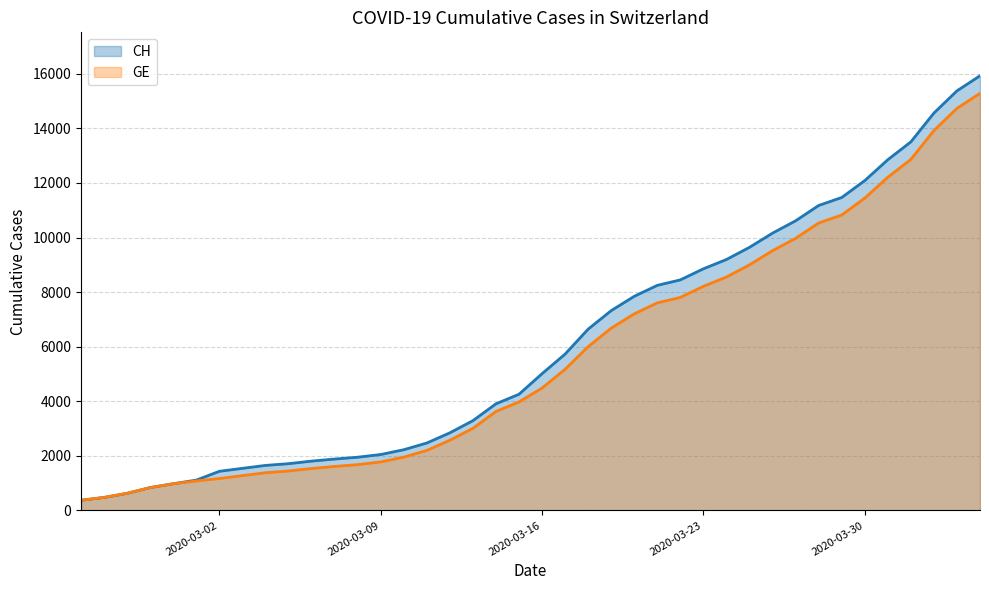

Which category has the lowest value in the CH series?

2020-02-25